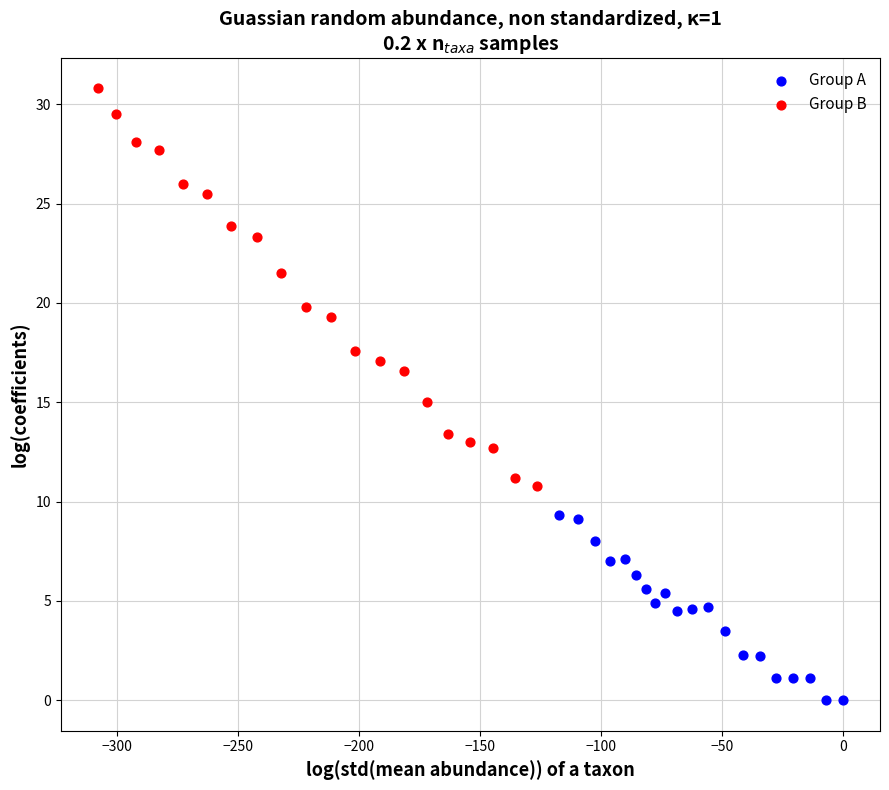

Which series has the largest Y range (max minus min)?

Group B